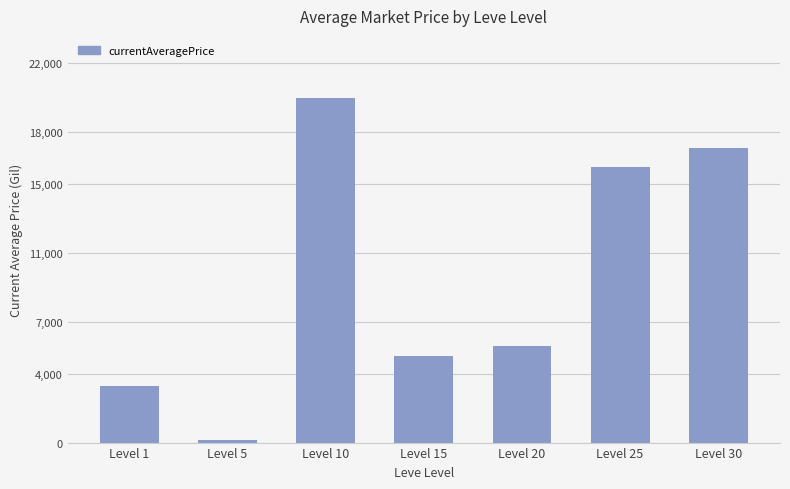

How many data points are less than 5620?

3